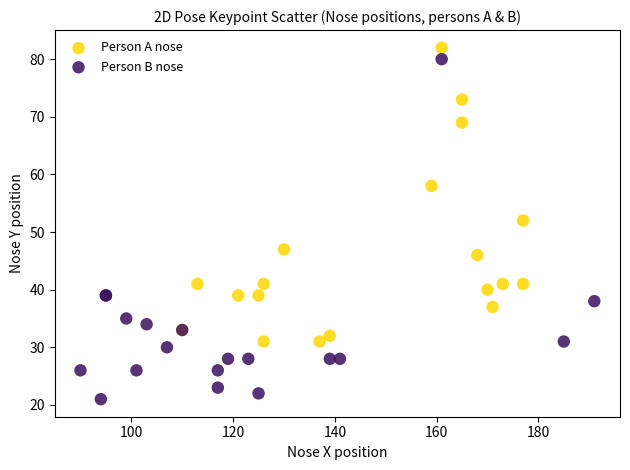

Which series has the widest spread of Y values?

Person B nose